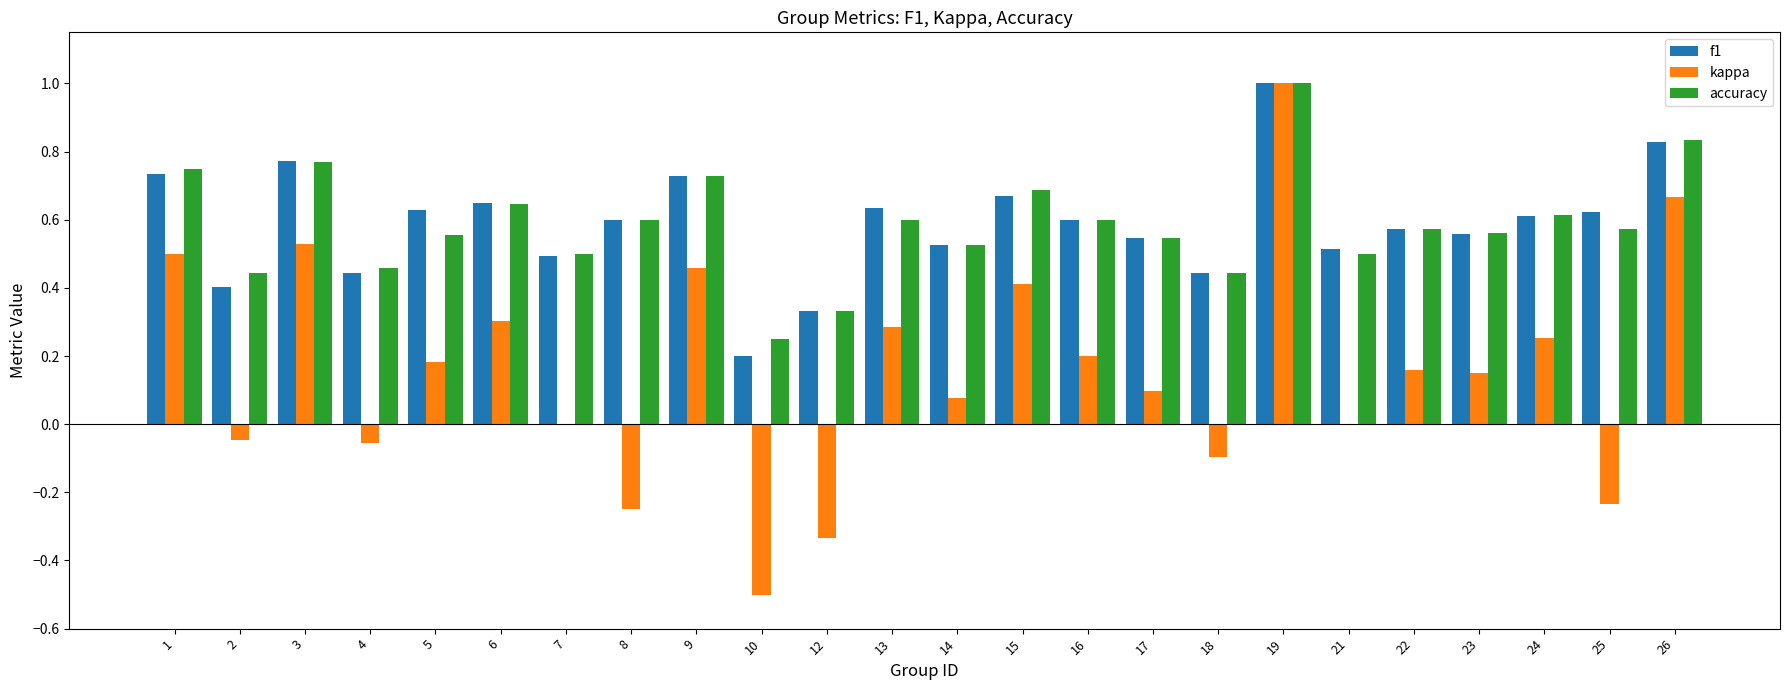

At which label is accuracy closest to 0?

10